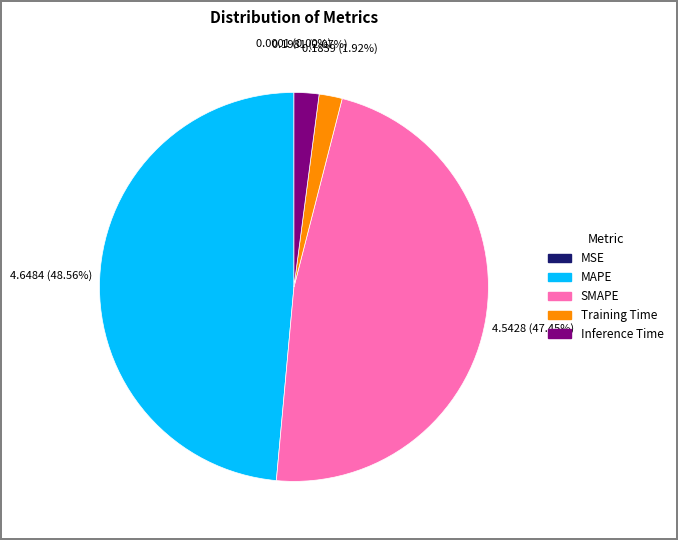

Which slice is the largest?

MAPE